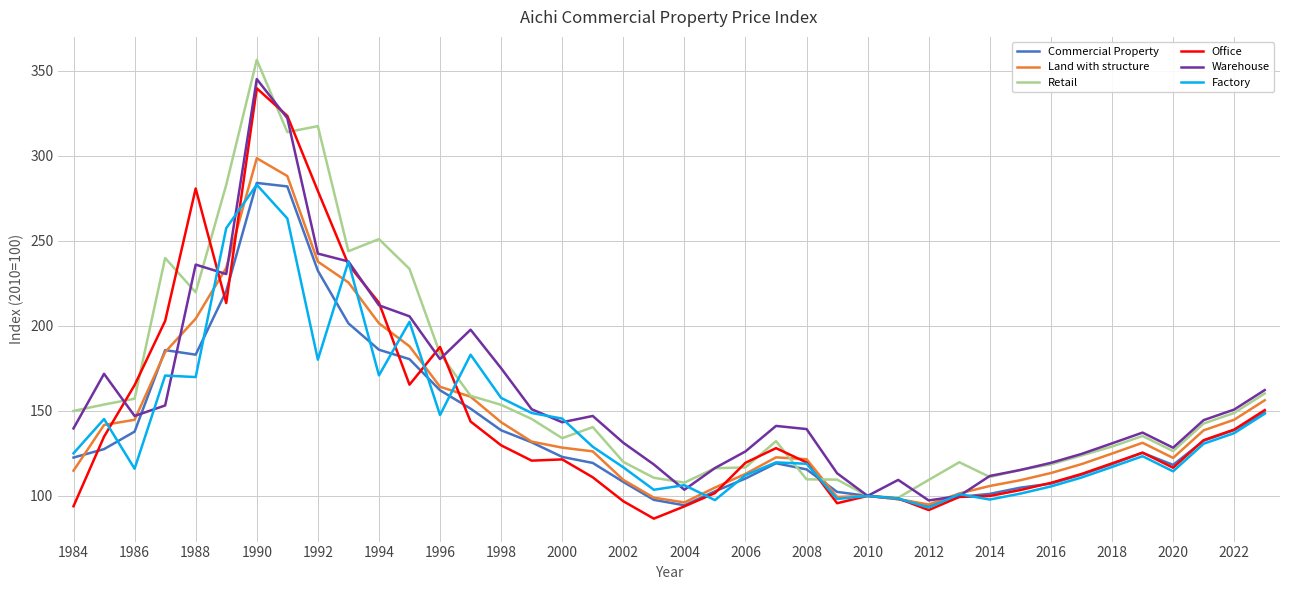

In Office, how many points are lower than both neighbors (excluding endpoints)?

7